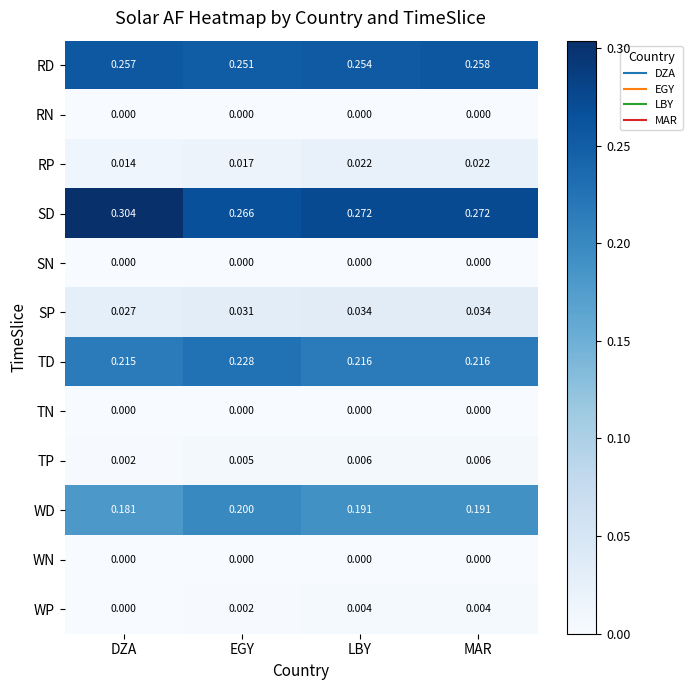

Between EGY and MAR, which series saw the biggest shift?

TD